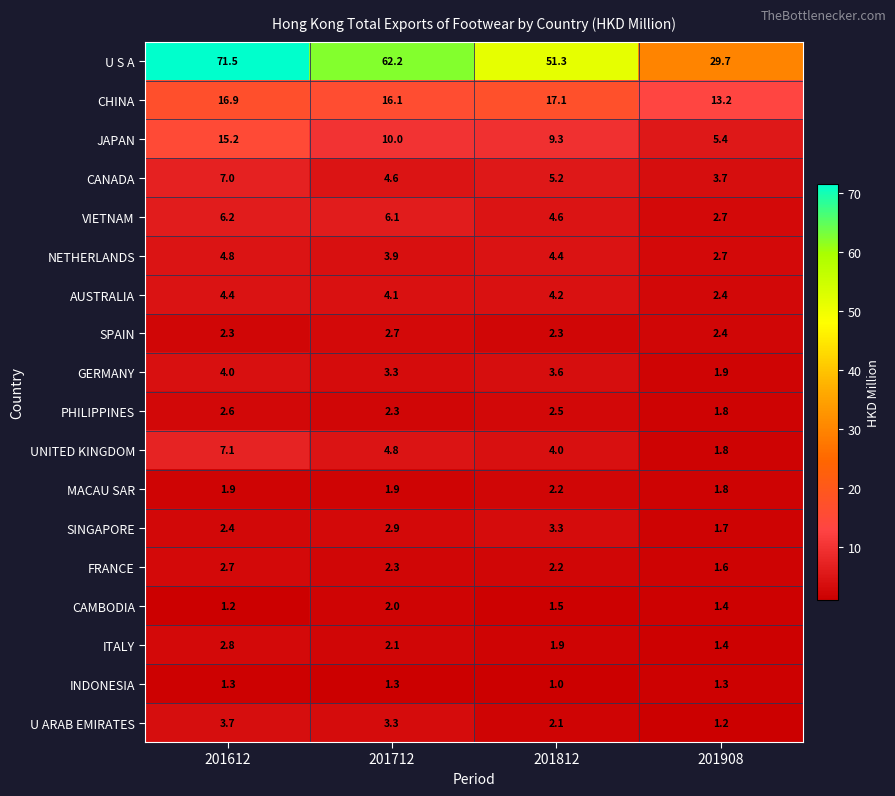

At how many categories does at least one series exceed 35?

3